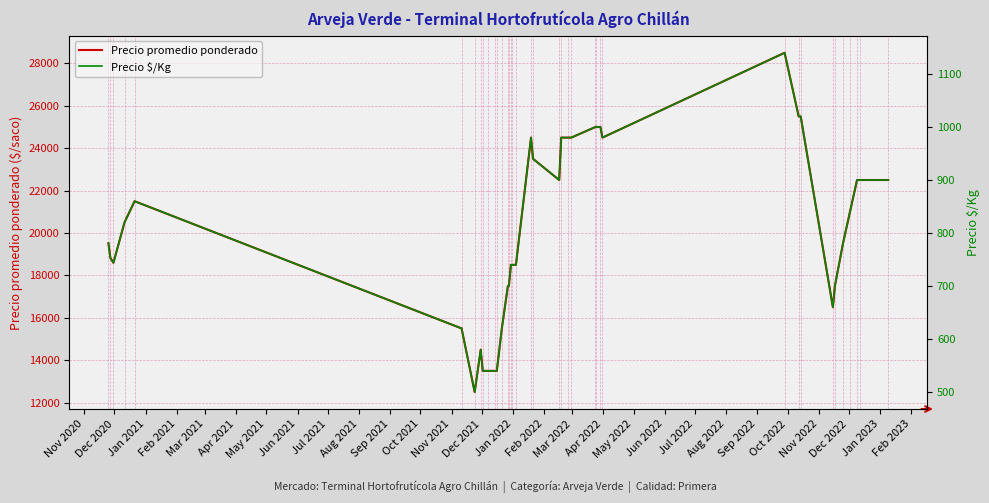

True or false: Precio promedio ponderado and Precio $/Kg cross at least once.

False